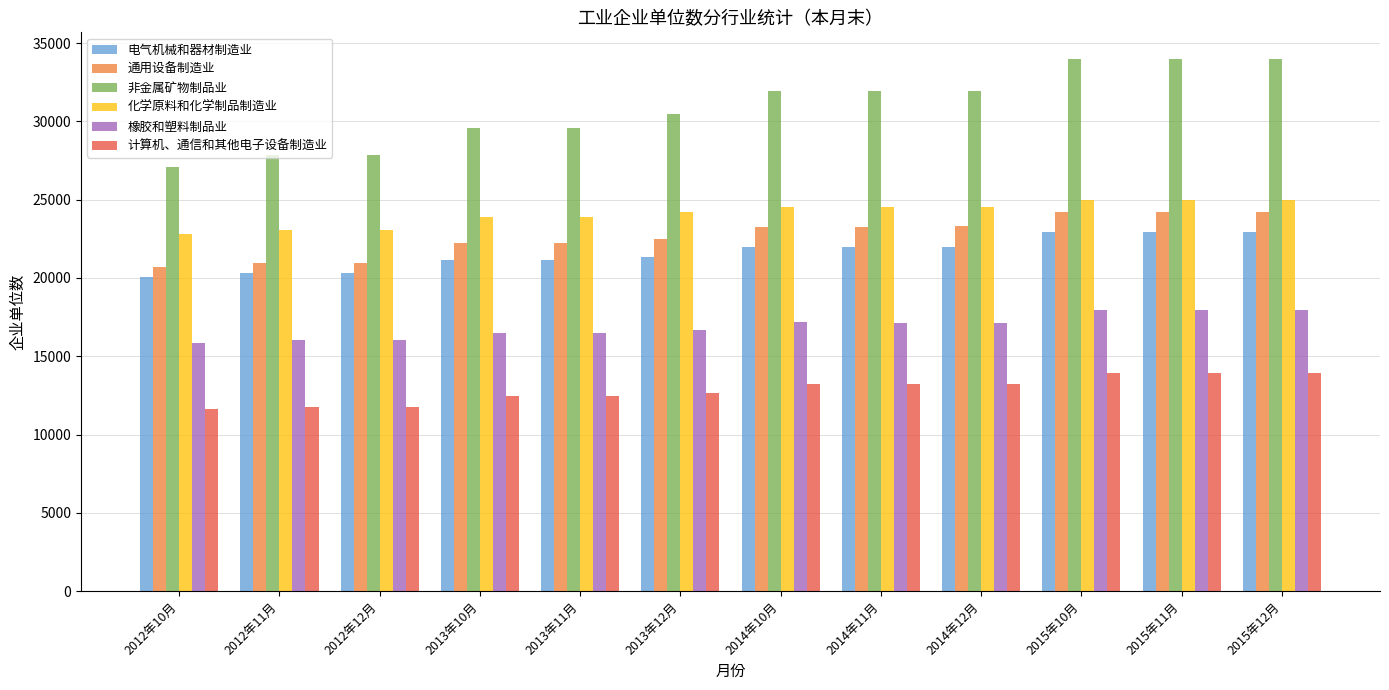

How many groups of bars are there?

12